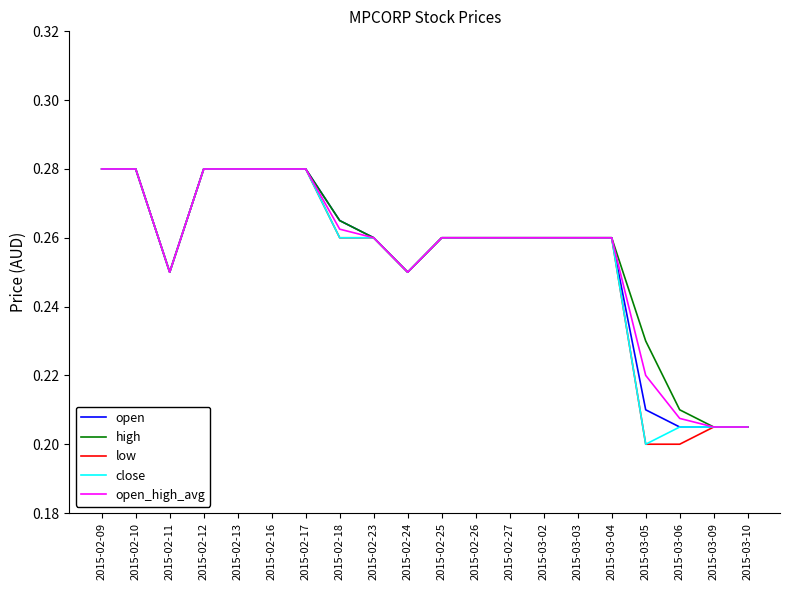

Between 2015-02-11 and 2015-03-06, which series saw the biggest shift?

low